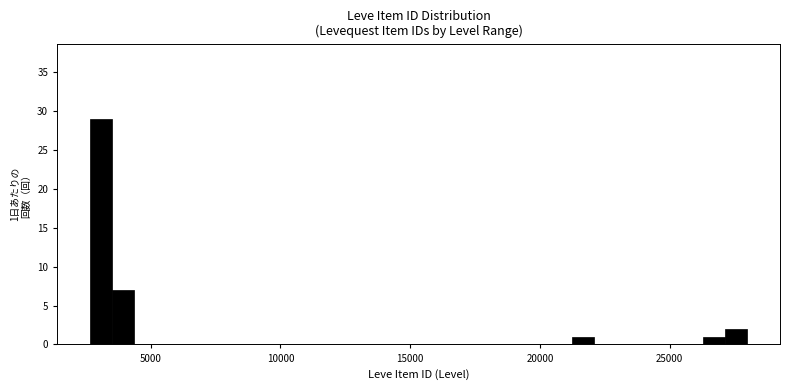

Around what value on the x-axis is the tallest bar? Give the approximate position of its centre, as read against the axis.

3000